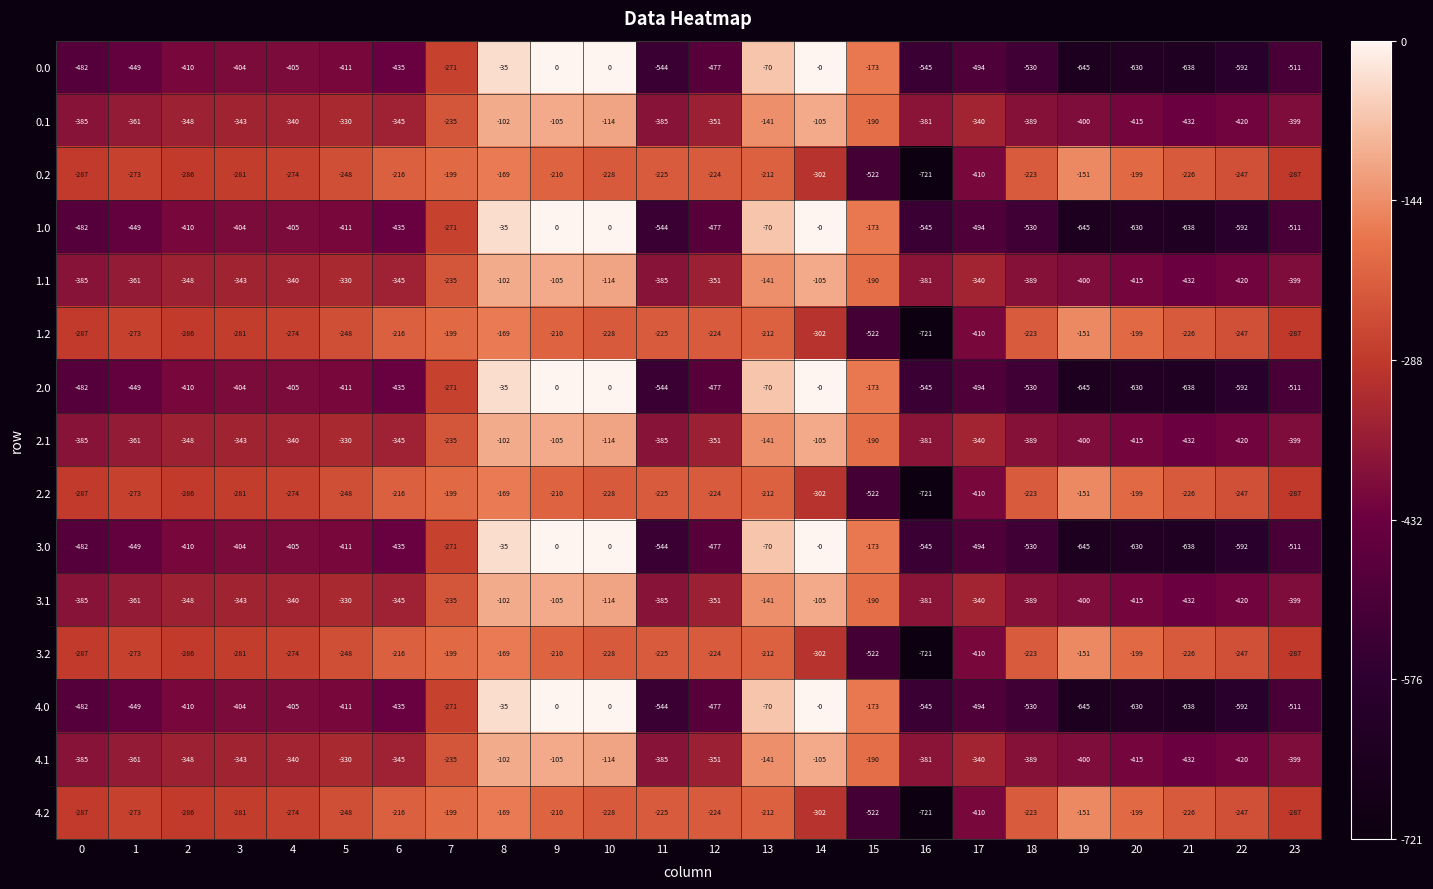

What is the spread (max minus min) of values at 5?

163